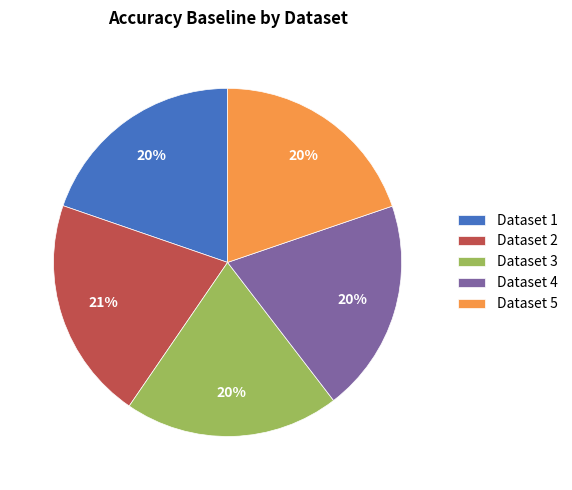

What percentage is the Dataset 4 slice, to the nearest percent?

20%